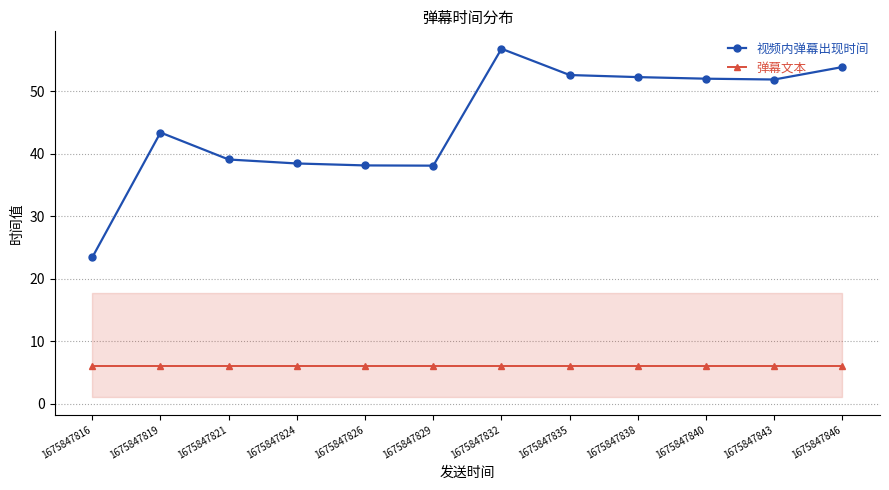

True or false: 视频内弹幕出现时间 and 弹幕文本 cross at least once.

False